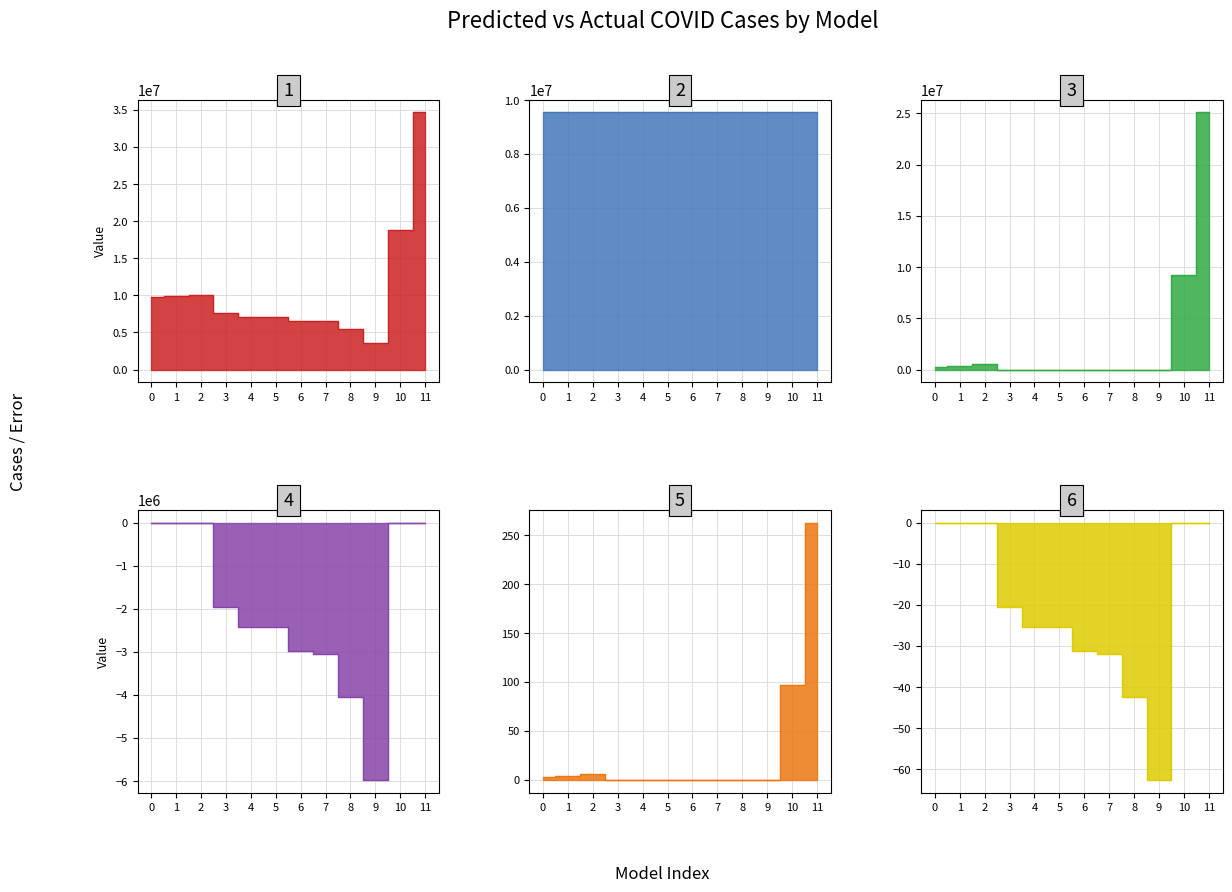

True or false: the data shows 15387992.5 at 1.

False